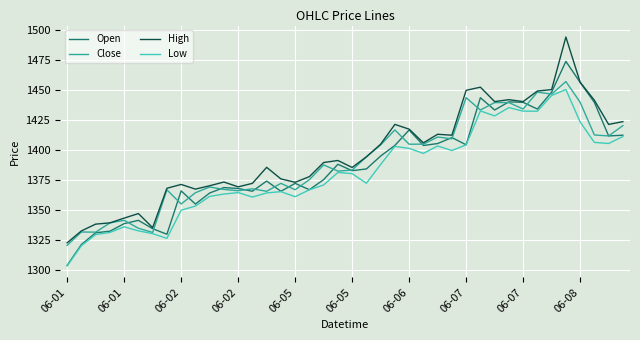

At how many categories does at least one series exceed 1382?

23